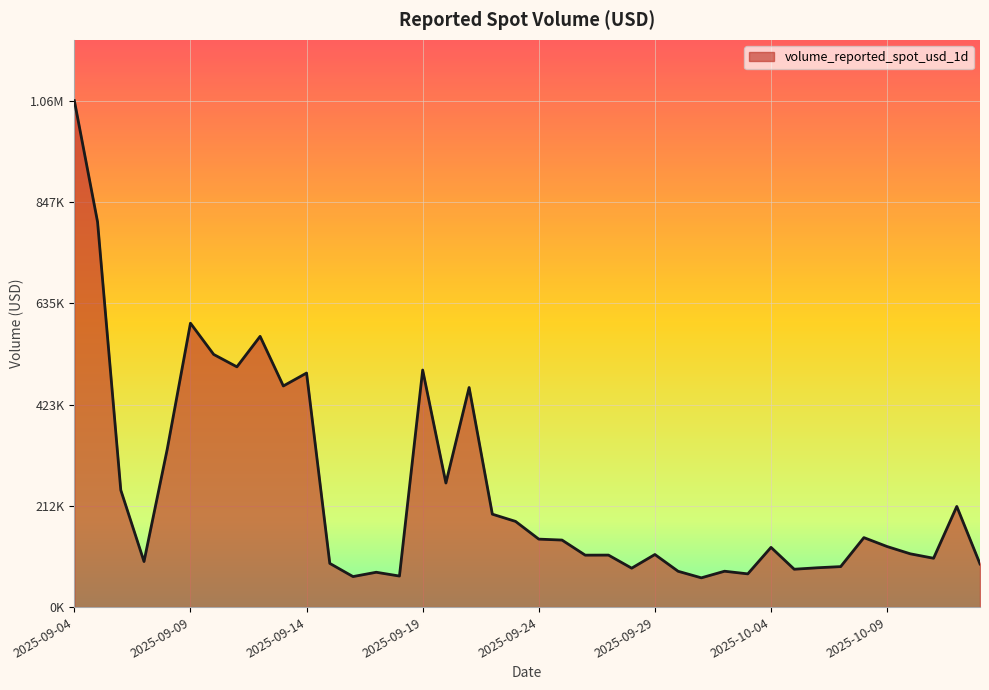

List the labels in order of value, smallest first.

2025-10-01, 2025-09-16, 2025-09-18, 2025-10-03, 2025-09-17, 2025-09-30, 2025-10-02, 2025-10-05, 2025-09-28, 2025-10-06, 2025-10-07, 2025-10-13, 2025-09-15, 2025-09-07, 2025-10-11, 2025-09-26, 2025-09-27, 2025-09-29, 2025-10-10, 2025-10-04, 2025-10-09, 2025-09-25, 2025-09-24, 2025-10-08, 2025-09-23, 2025-09-22, 2025-10-12, 2025-09-06, 2025-09-20, 2025-09-08, 2025-09-21, 2025-09-13, 2025-09-14, 2025-09-19, 2025-09-11, 2025-09-10, 2025-09-12, 2025-09-09, 2025-09-05, 2025-09-04